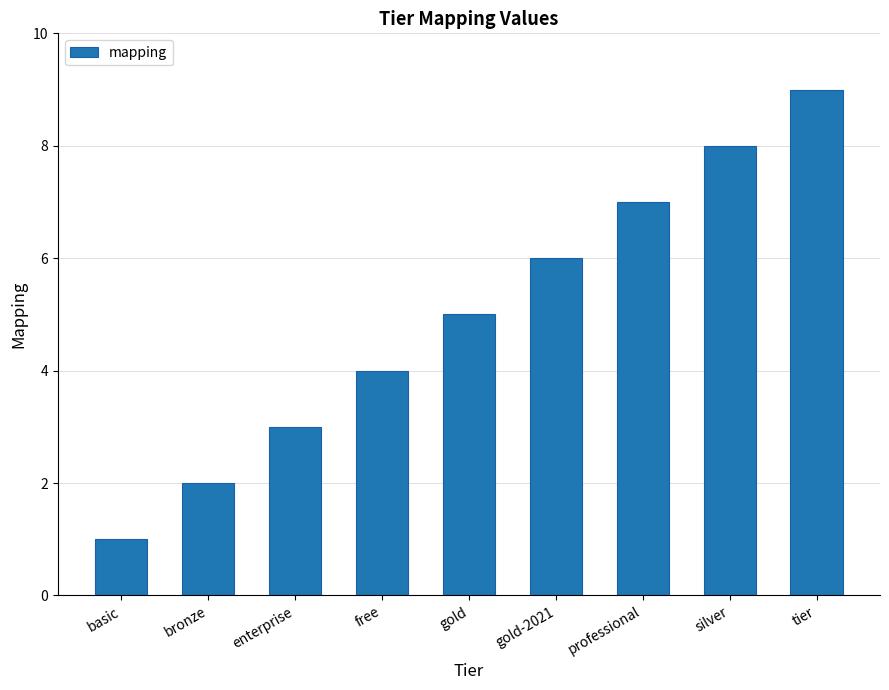

What is the minimum value shown in the chart?

1